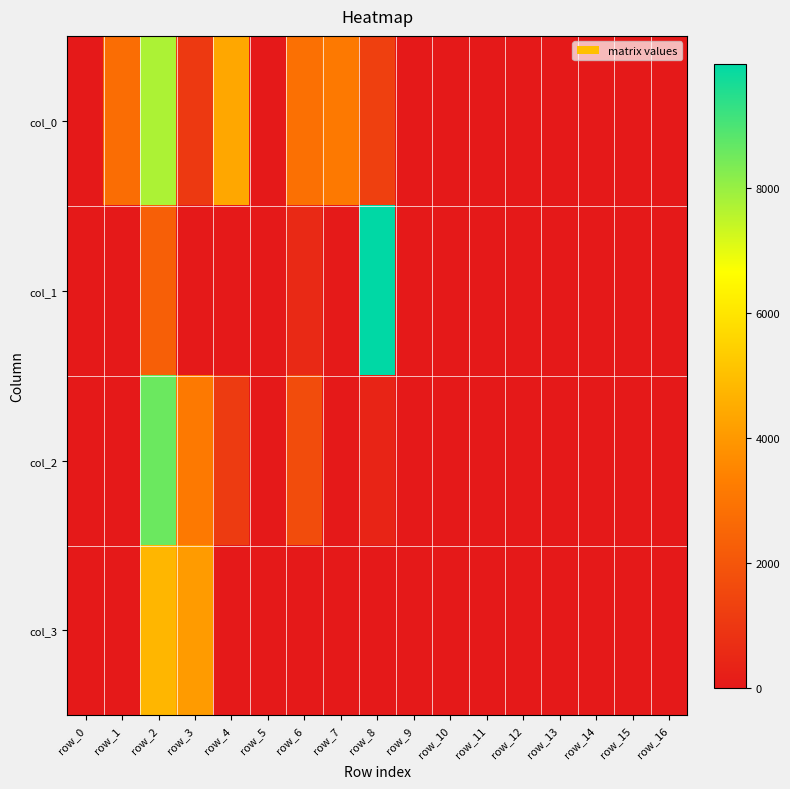

What is the maximum value shown in the chart?

9997.2